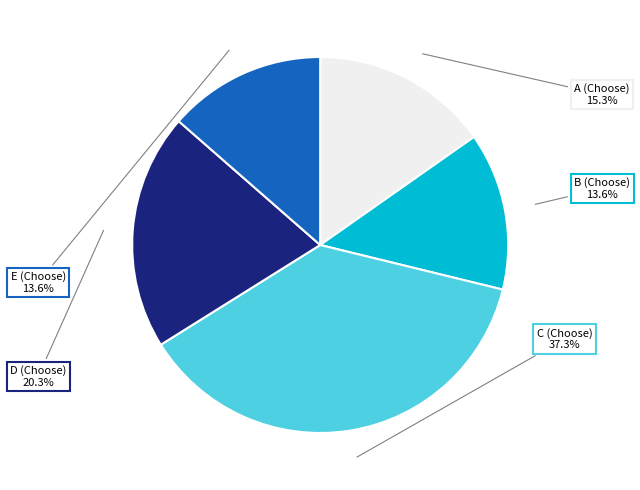

Does any single category account for the majority?

No